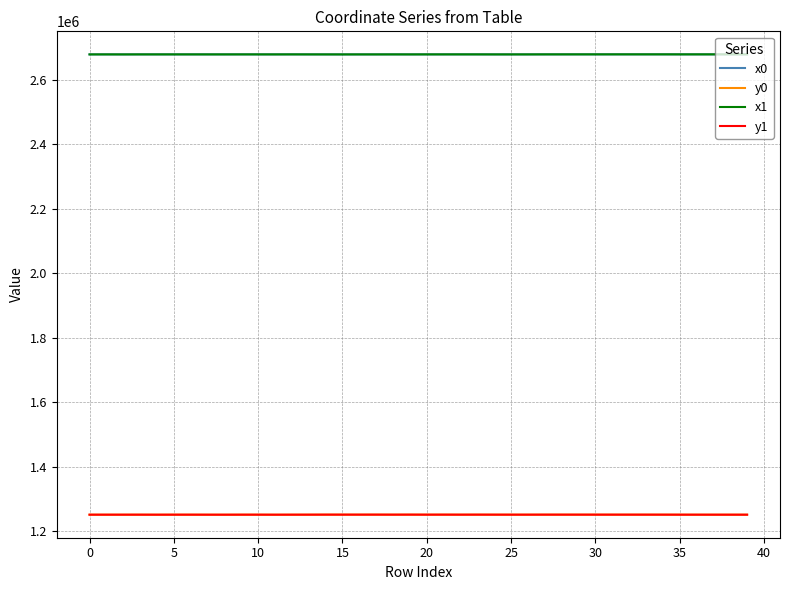

True or false: x0 and y0 cross at least once.

False